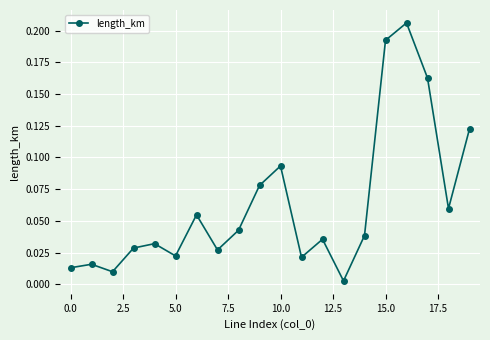

True or false: the data has more than 0 interior local peaks.

True